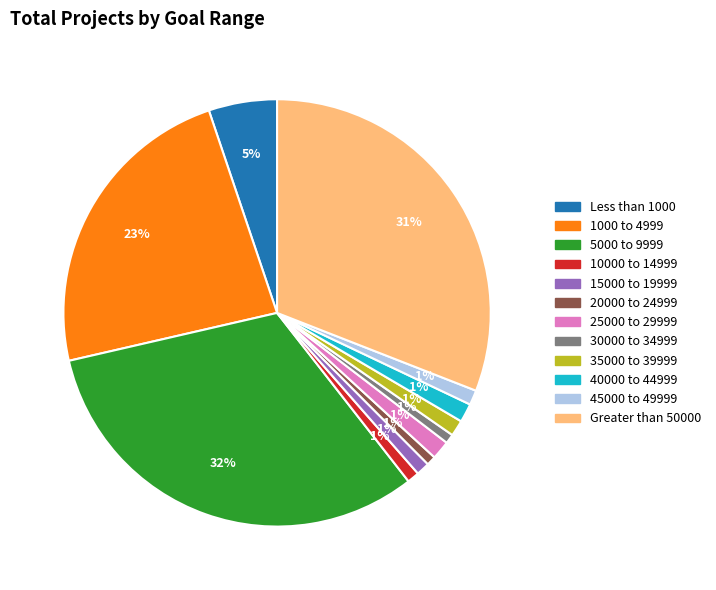

The 30000 to 34999 slice represents 1% of the pie. True or false?

True